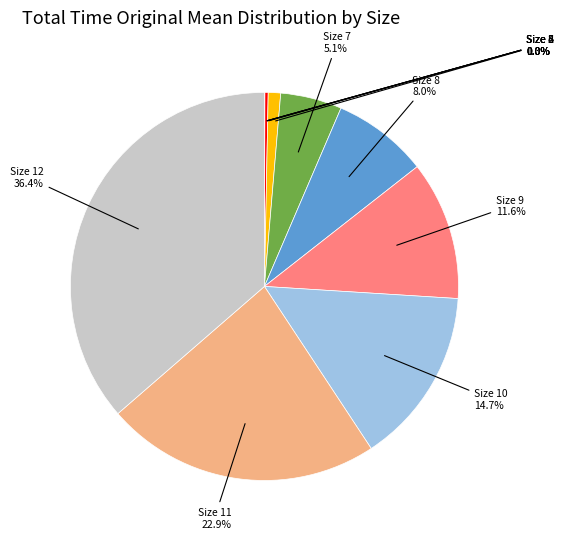

Is there a majority slice in this chart?

No